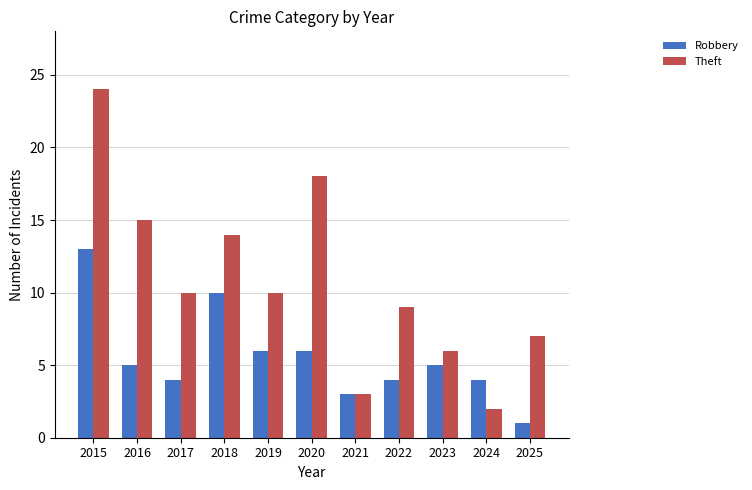

Reading right to left, what are all the values shown in this chart?

Robbery: 1	4	5	4	3	6	6	10	4	5	13
Theft: 7	2	6	9	3	18	10	14	10	15	24